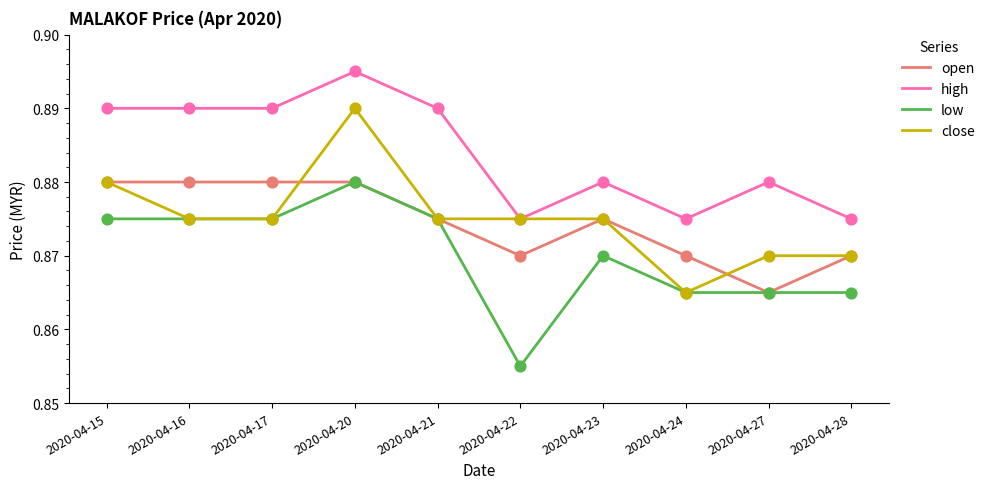

Between 2020-04-15 and 2020-04-27, which series saw the biggest shift?

open